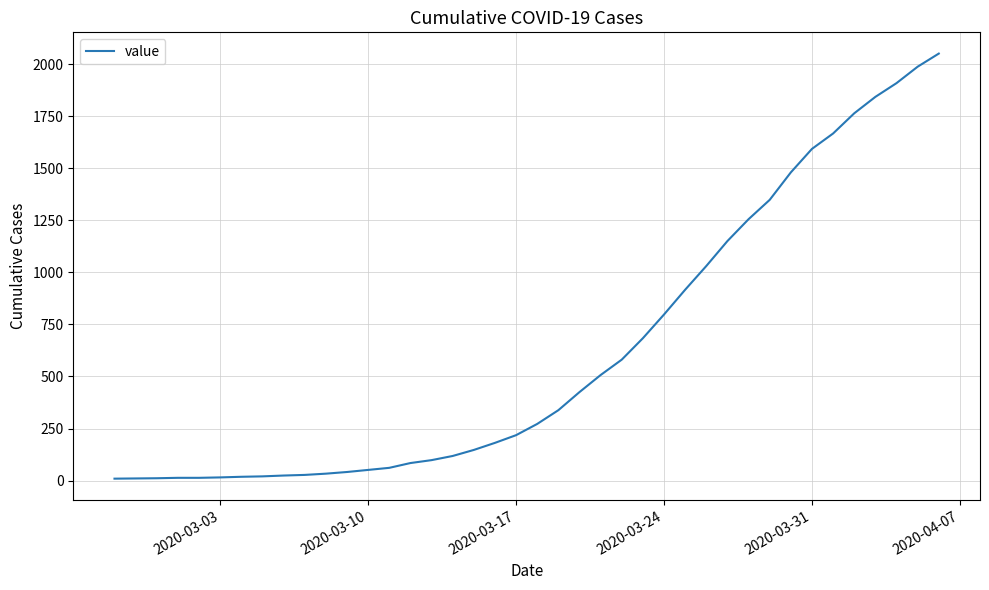

What is the maximum value shown in the chart?

2052